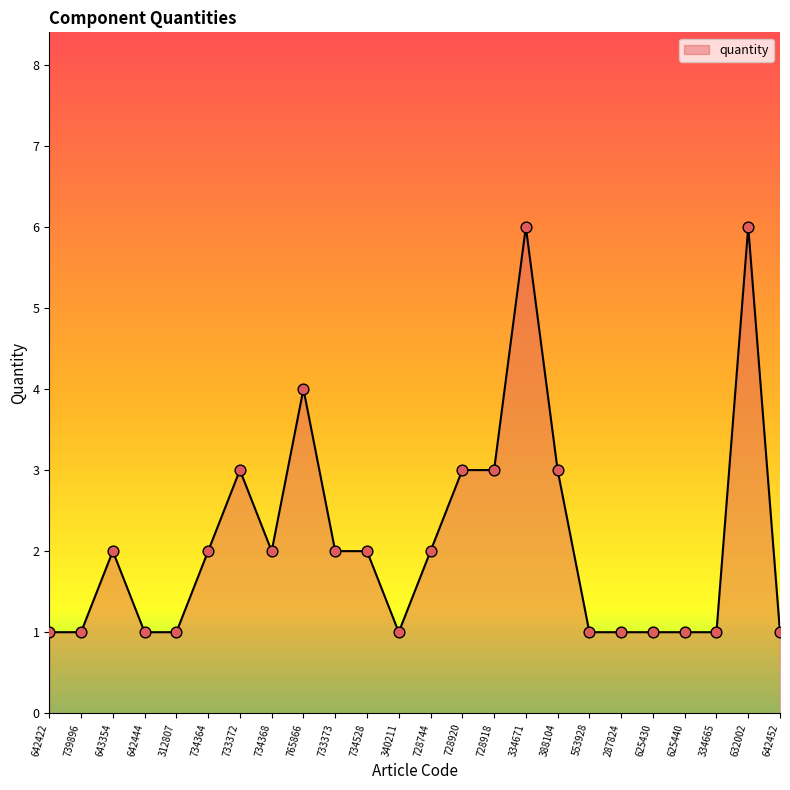

Approximately how many times larger is the value at 728918 compared to 642444?

3.0